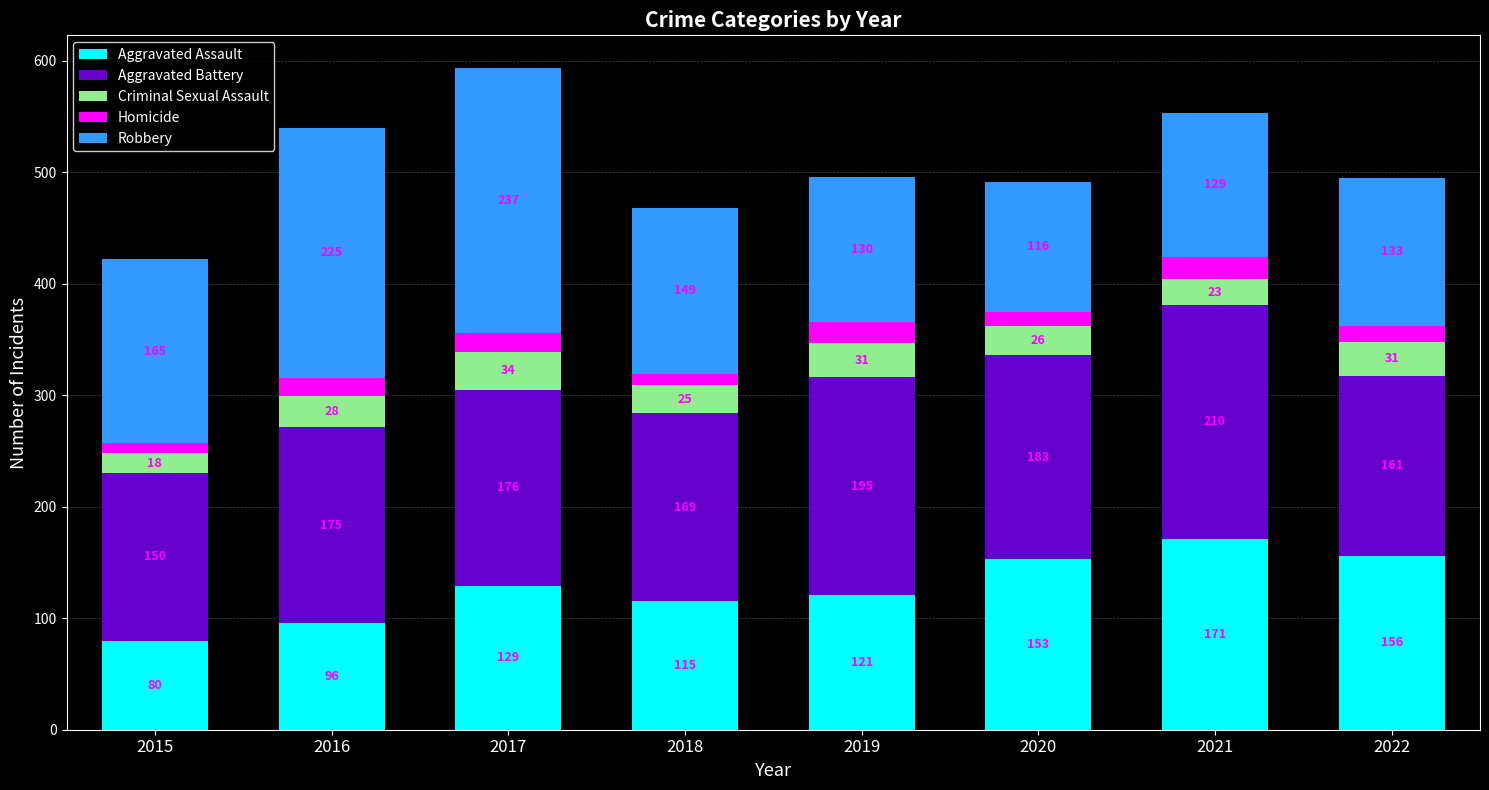

At which category is the sum across all series the highest?

2017